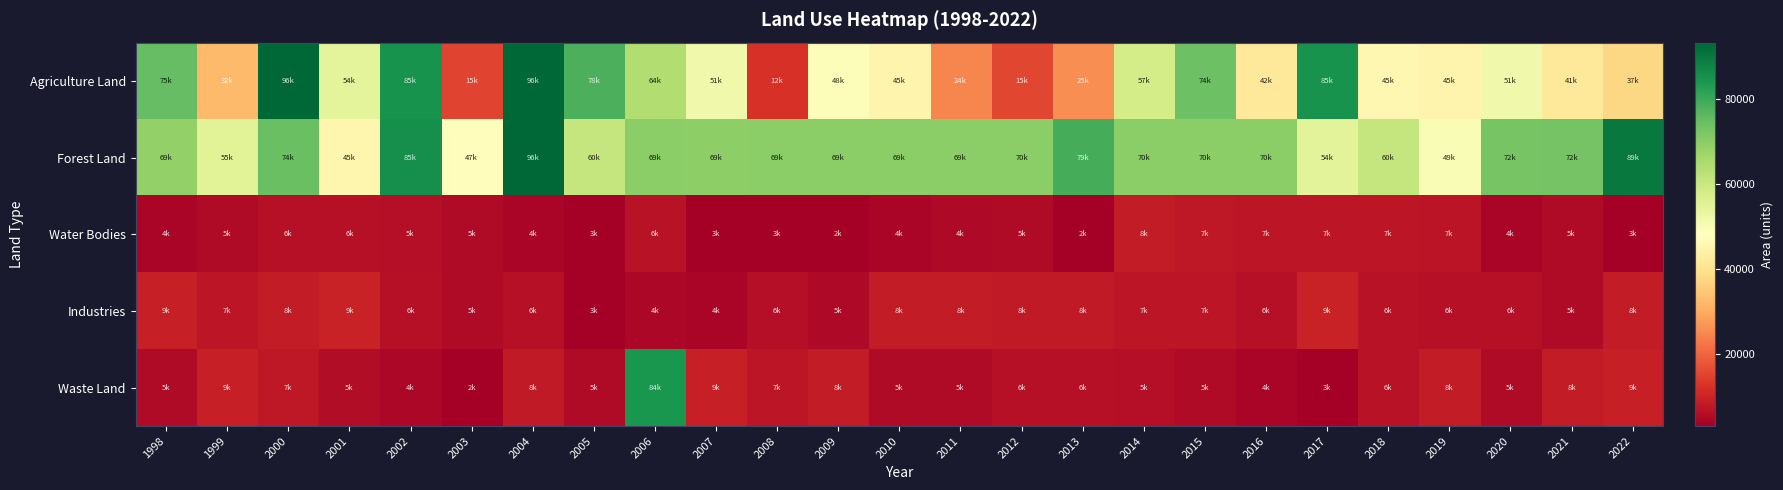

What is the total value across all series at 2001?

121541